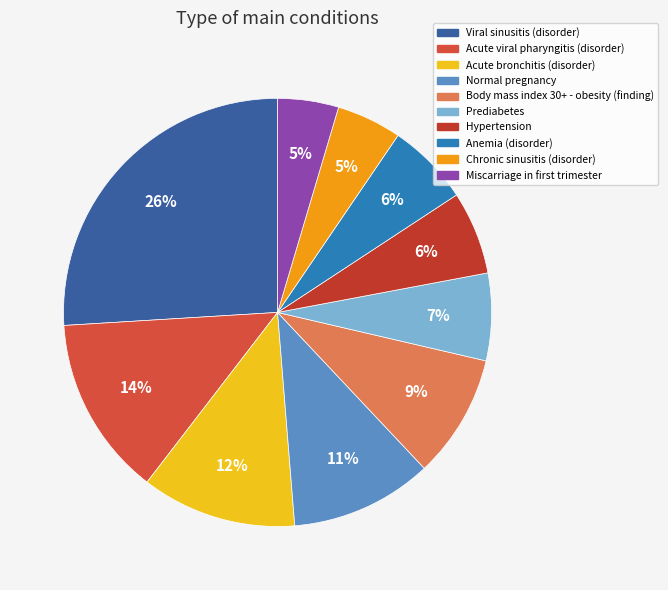

Is there a majority slice in this chart?

No